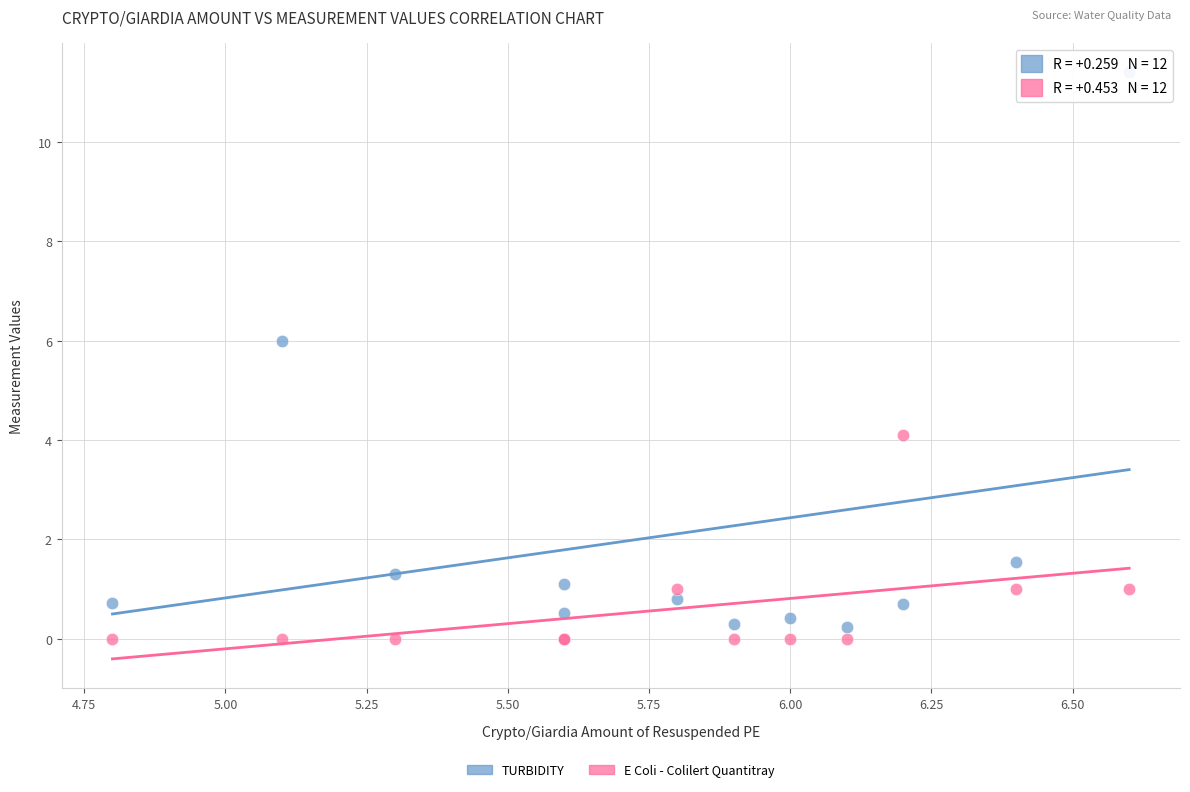

What are all the series names shown in the legend?

TURBIDITY, E Coli - Colilert Quantitray